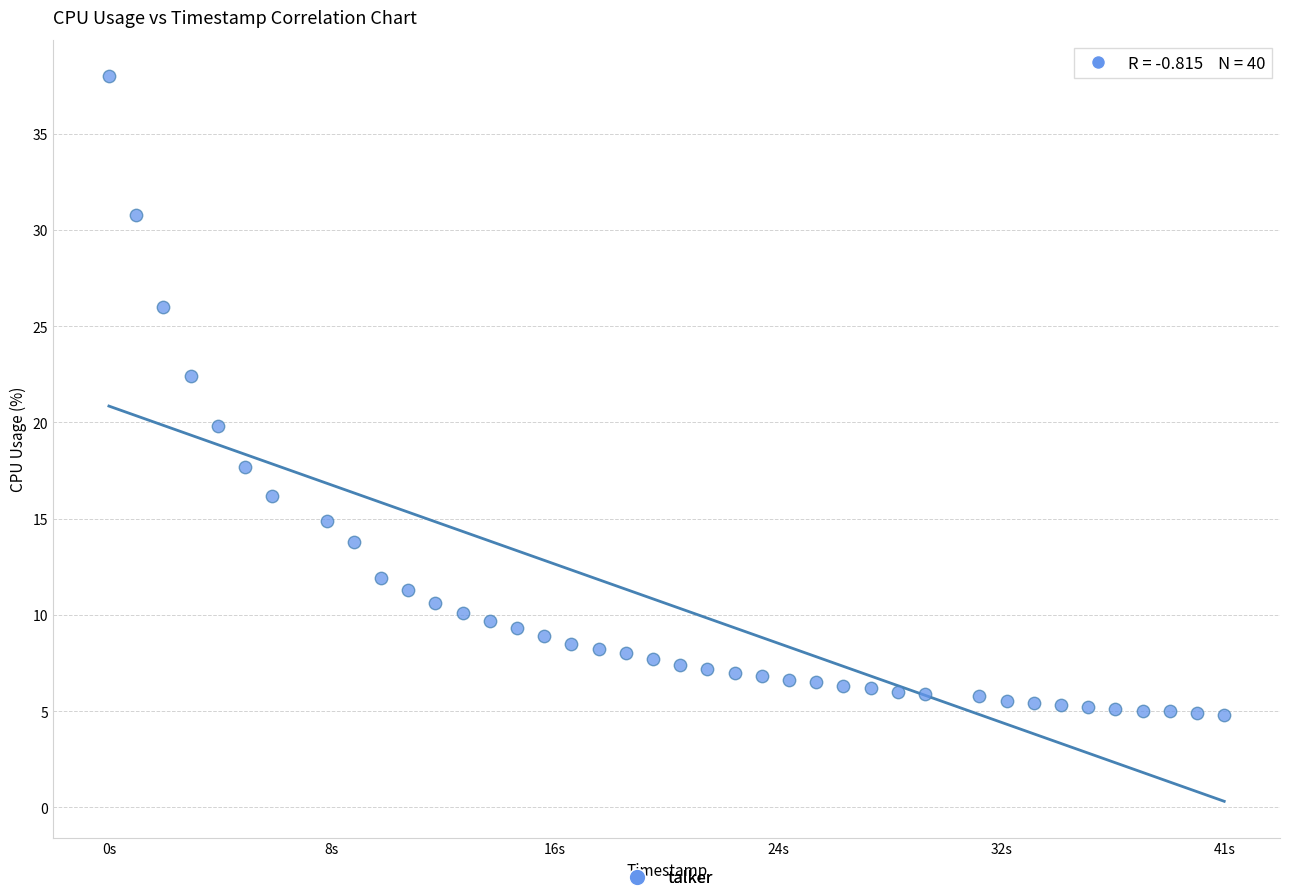

What is the range of X values (max minus min)?

41.0